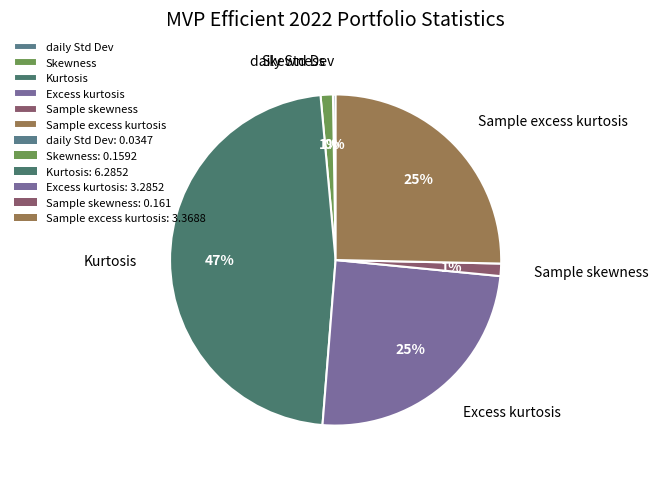

What percentage is the Kurtosis slice, to the nearest percent?

47%